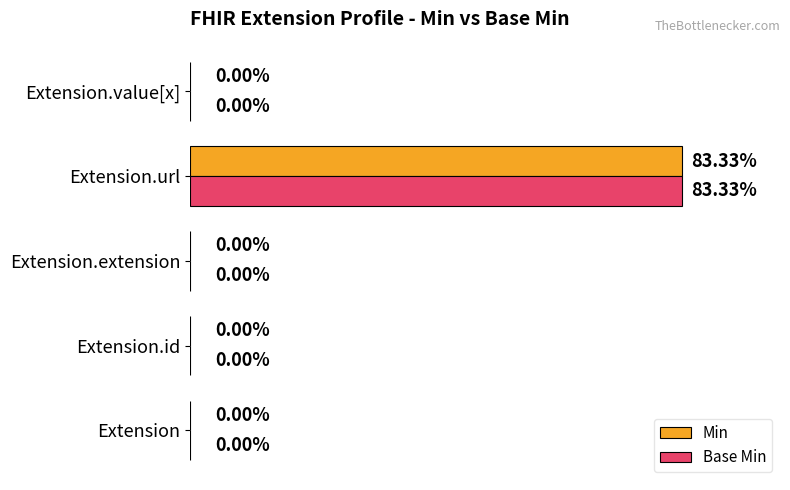

Which category has the highest value in the Min series?

Extension.url